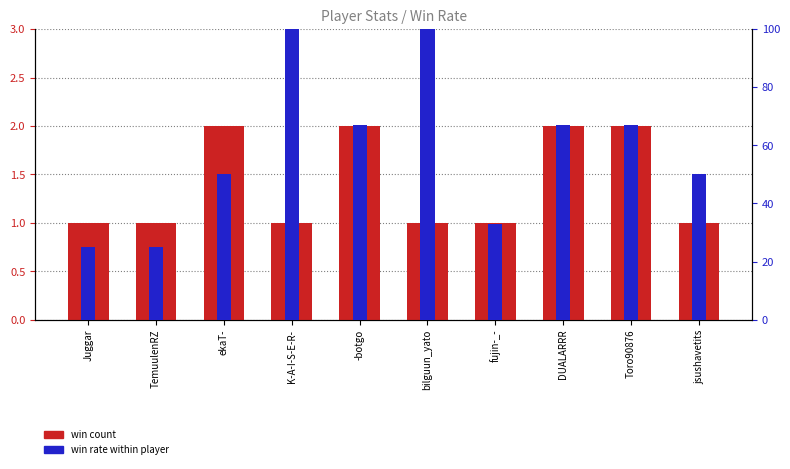

Is the value of win rate within player at -botgo greater than the value of win count at fujin-_-?

Yes